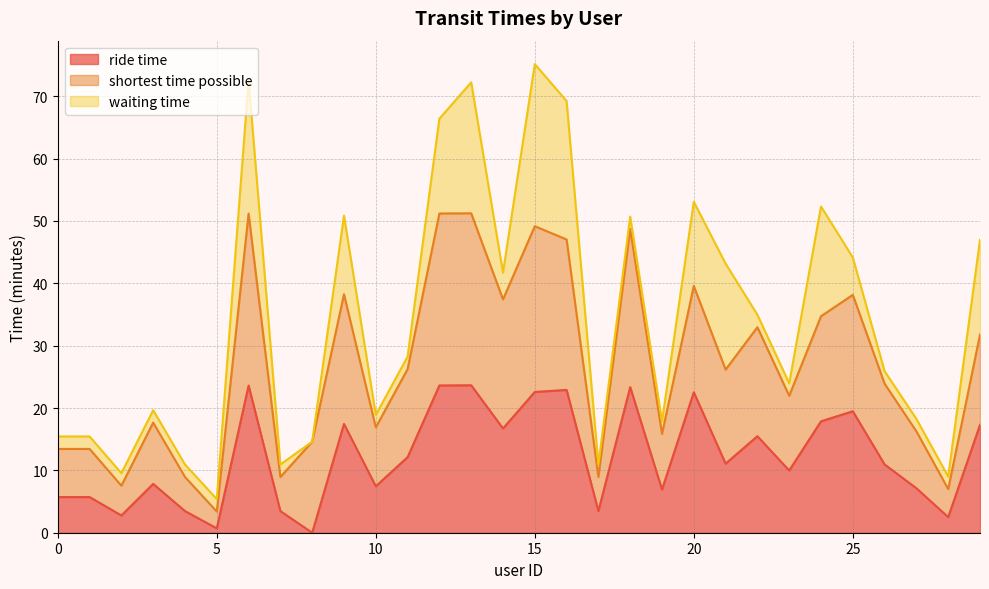

What is the difference between the shortest time possible values at 28 and 24?

27.7